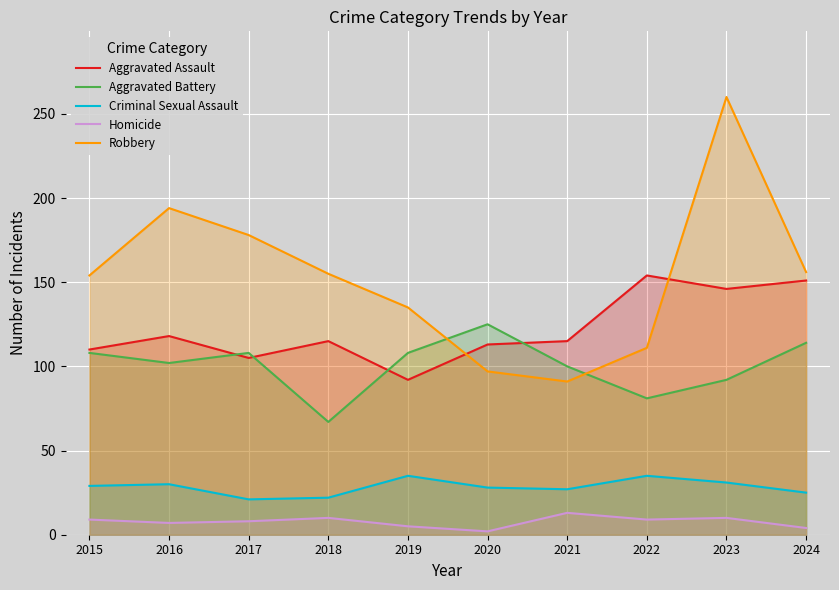

What is the approximate value of Robbery at 2018?

155